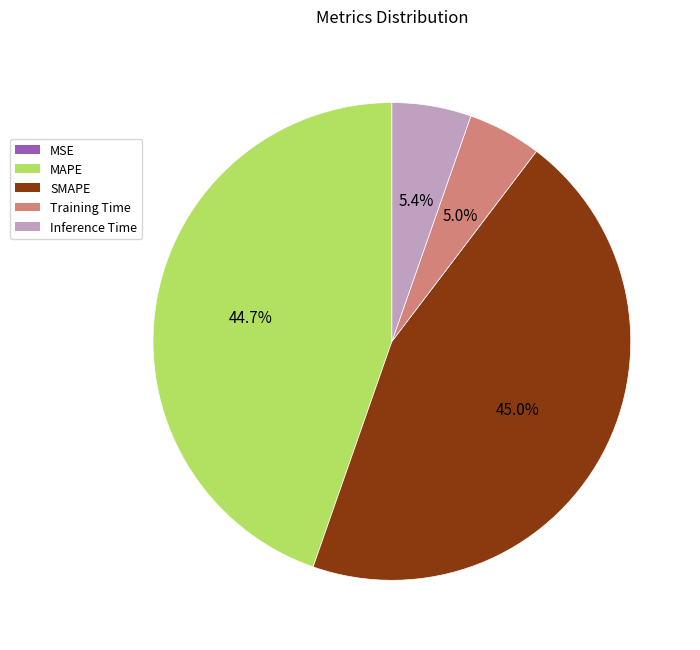

What portion of the pie excludes SMAPE?

55.0%